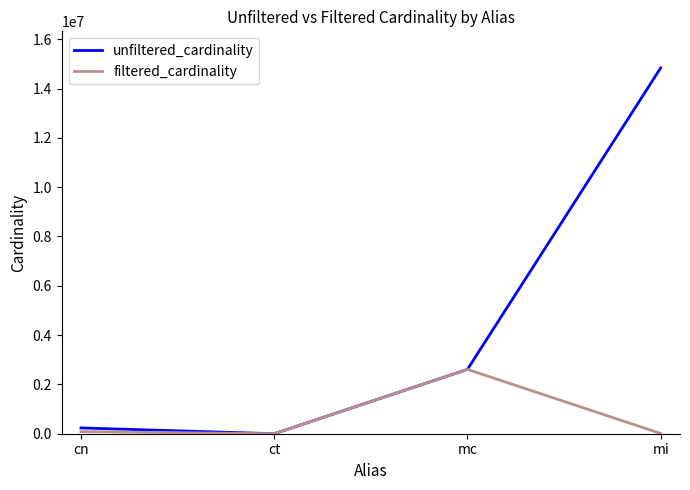

How many series are shown in this chart?

2